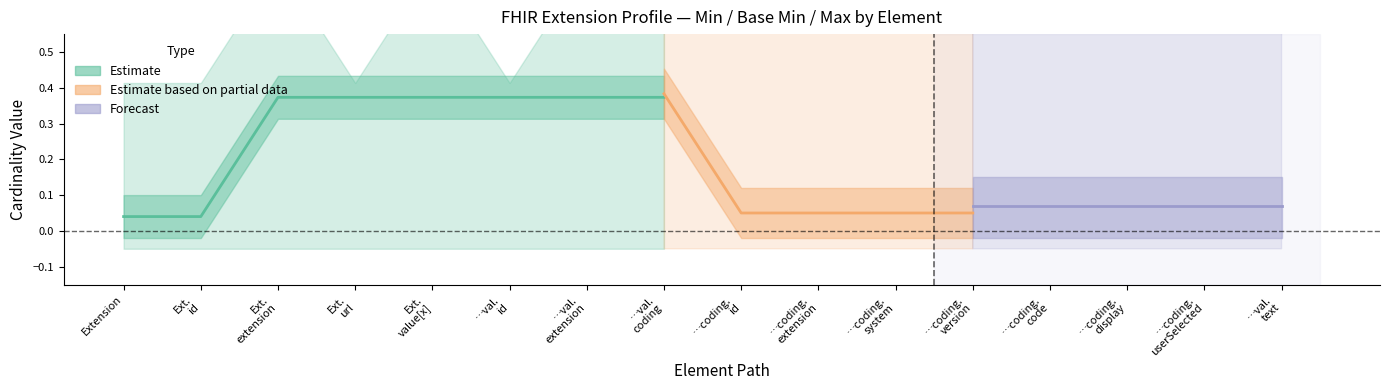

What is the sum of all Min values?

2